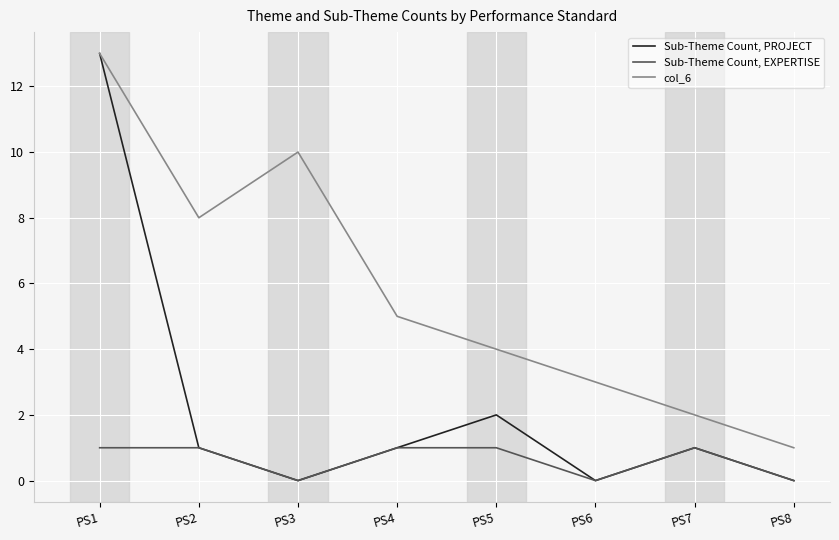

List the series in order of their overall mean, lowest first.

Sub-Theme Count, EXPERTISE, Sub-Theme Count, PROJECT, col_6